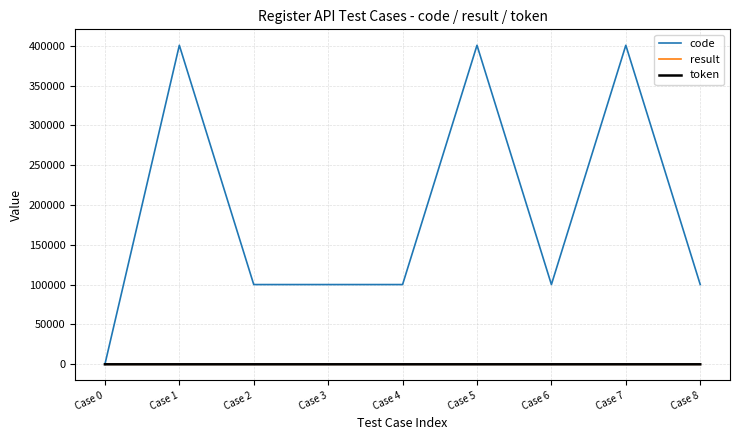

Which series has the largest range (max minus min)?

code